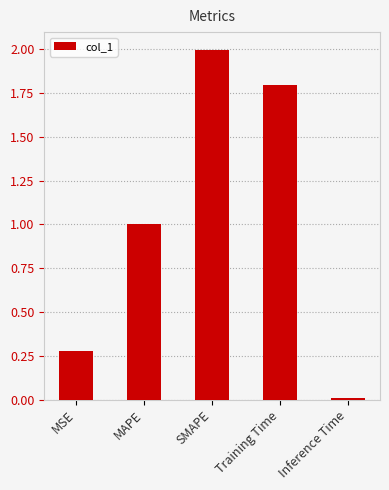

What is the label of the 4th bar from the left?

Training Time